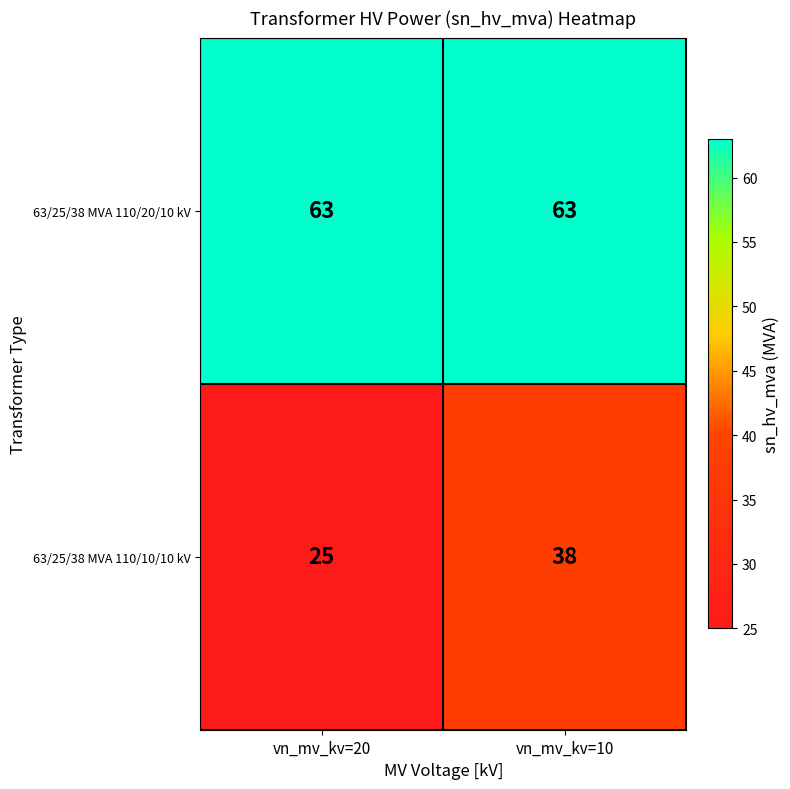

True or false: 63/25/38 MVA 110/20/10 kV has a value of 109 at vn_mv_kv=20.

False